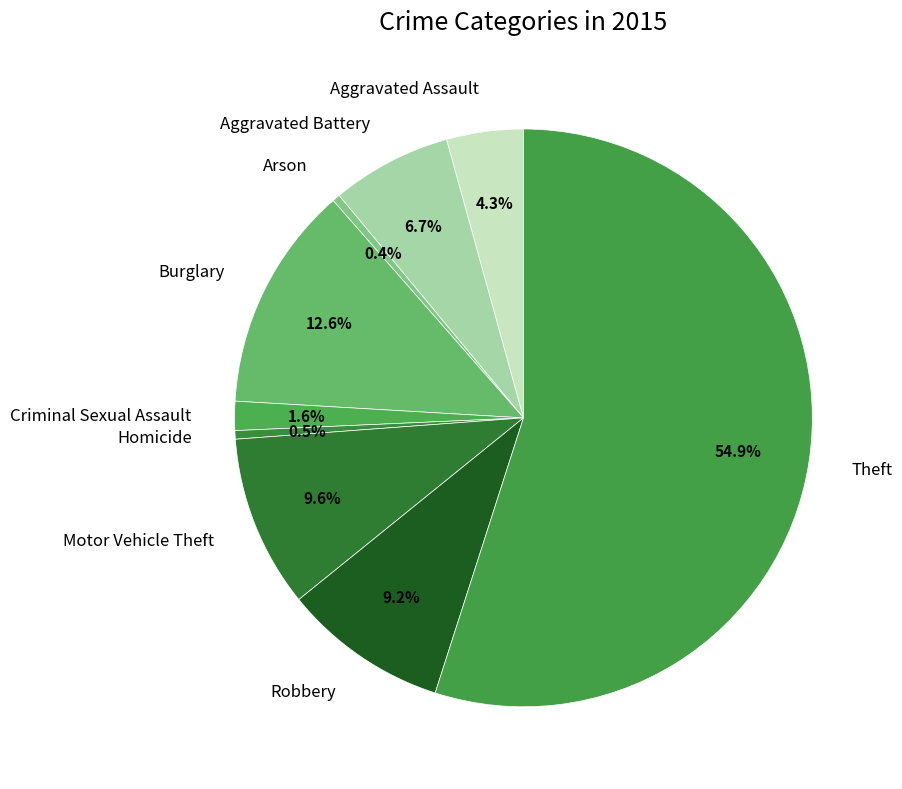

Count the number of slices in the pie.

9